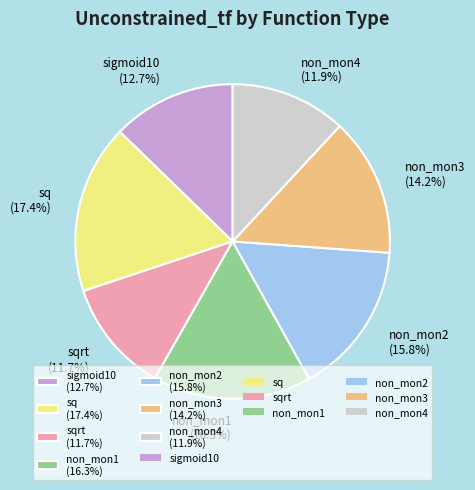

To the nearest percent, what is the difference between the largest and smallest slice percentages?

6%